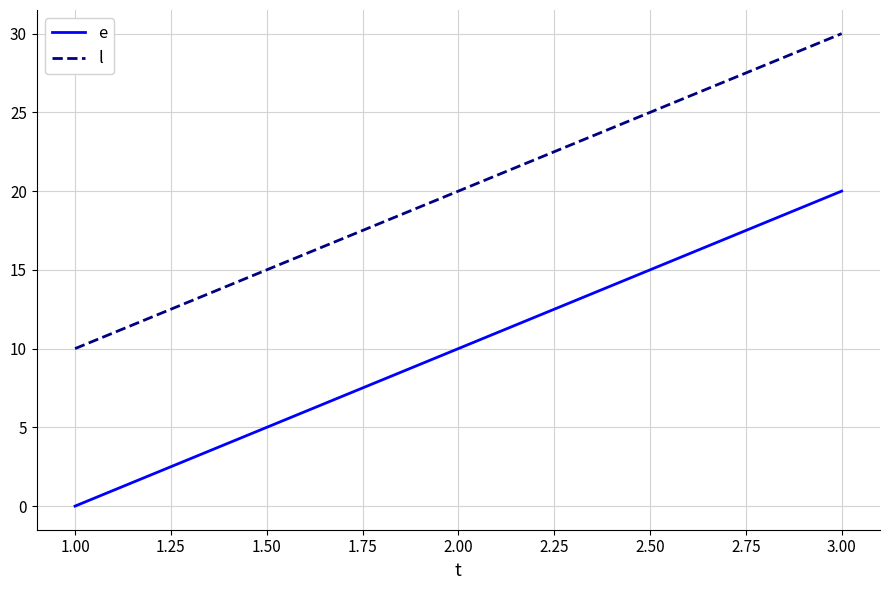

The e series shows -7 at 1.00. True or false?

False